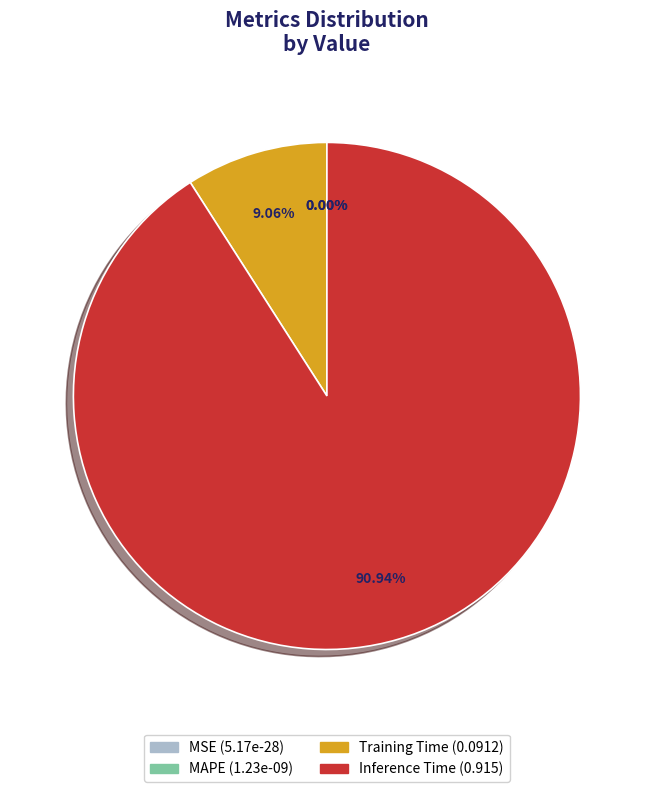

What is the largest slice in the pie chart?

Inference Time